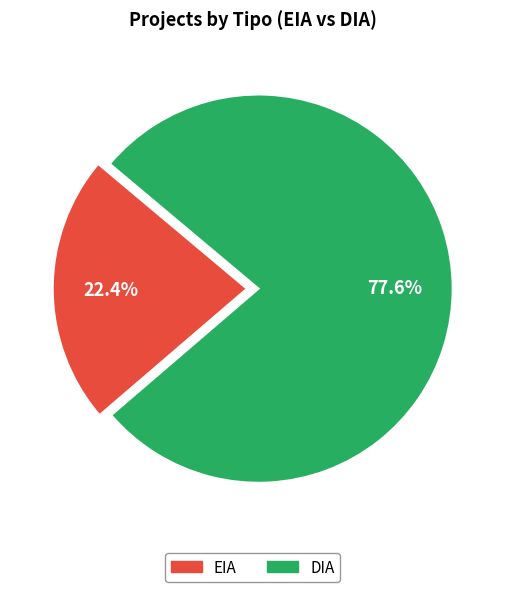

Combined, what portion of the pie is DIA and EIA?

100.0%